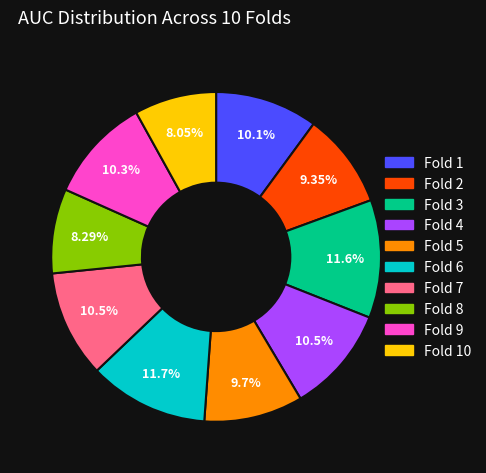

Does any single category account for the majority?

No